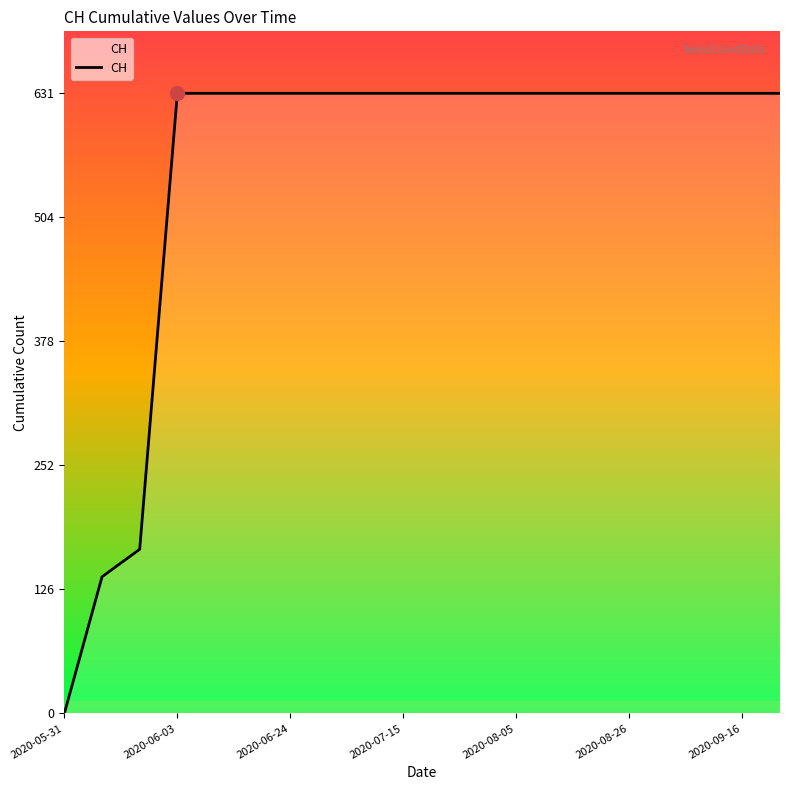

What is the difference between the maximum and minimum values?

631